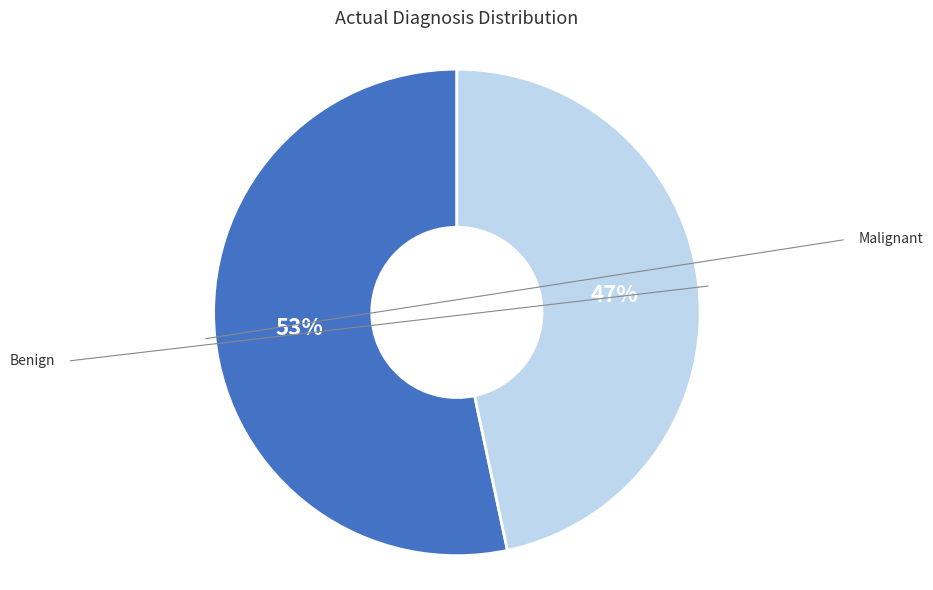

Combined, what portion of the pie is Malignant and Benign?

100.0%